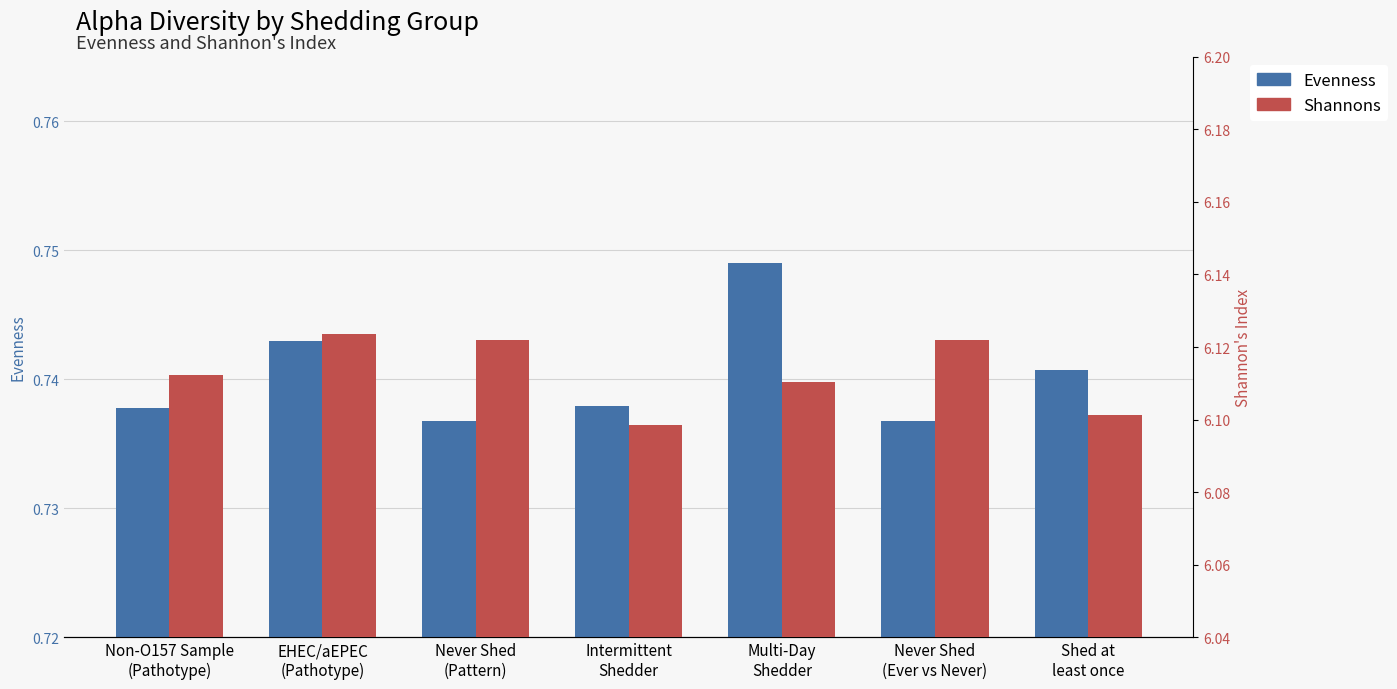

What is the spread (max minus min) of values at Multi-Day
Shedder?

5.4